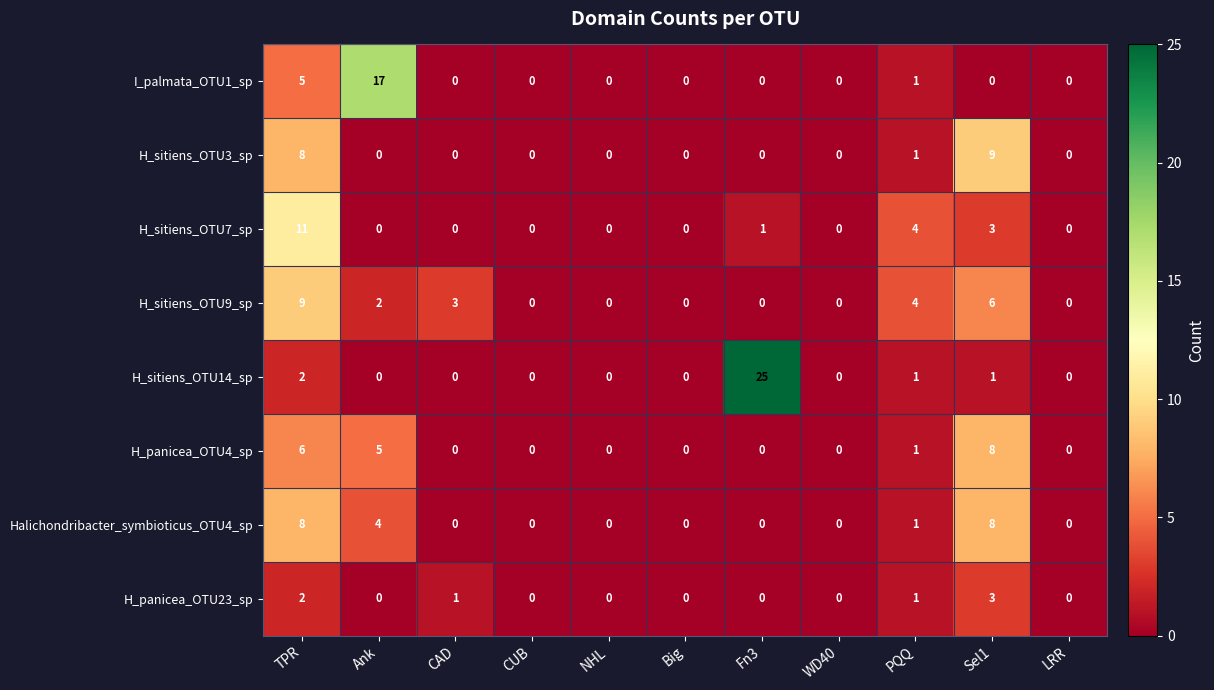

Which category has the highest value across all series?

Fn3